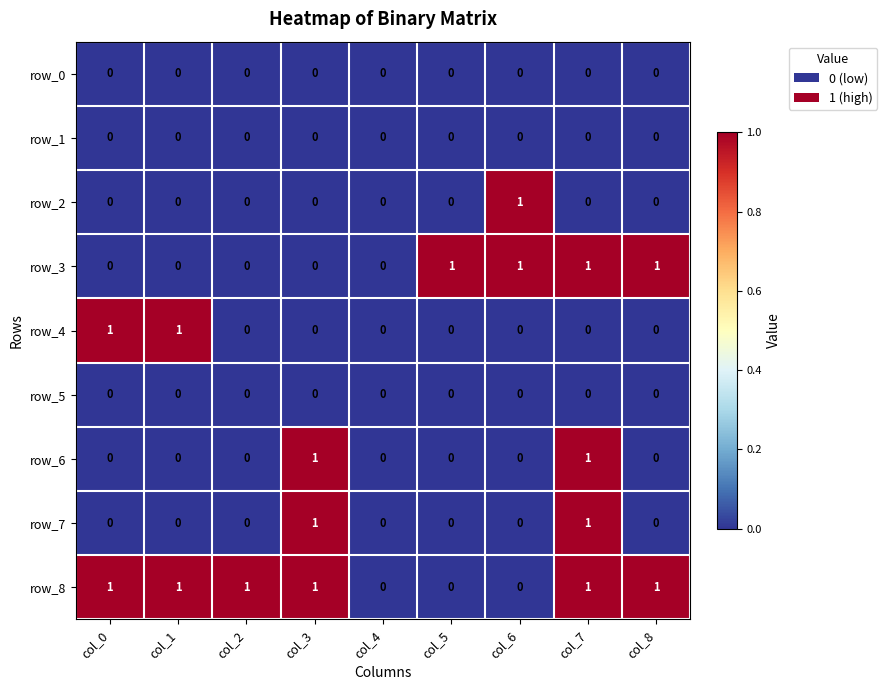

Between col_1 and col_2, which series saw the biggest shift?

row_4